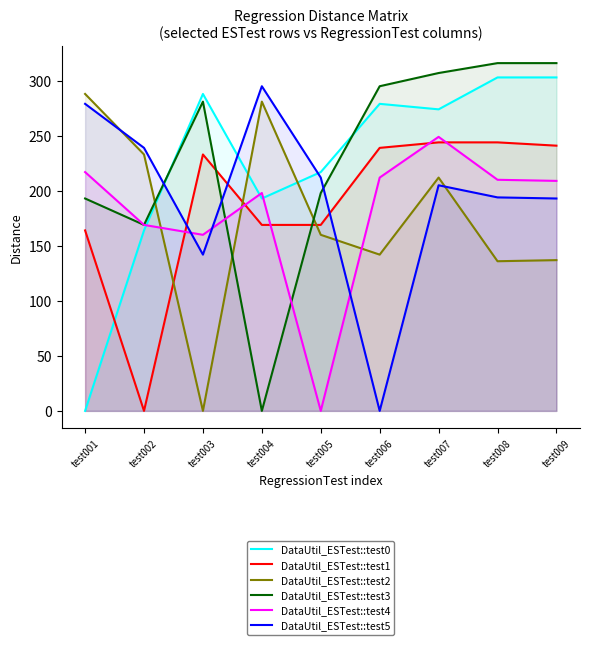

What is the average value of the DataUtil_ESTest::test2 series?

177